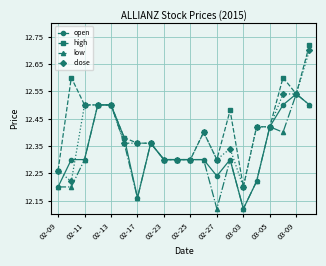

Which series has the widest spread of values?

high